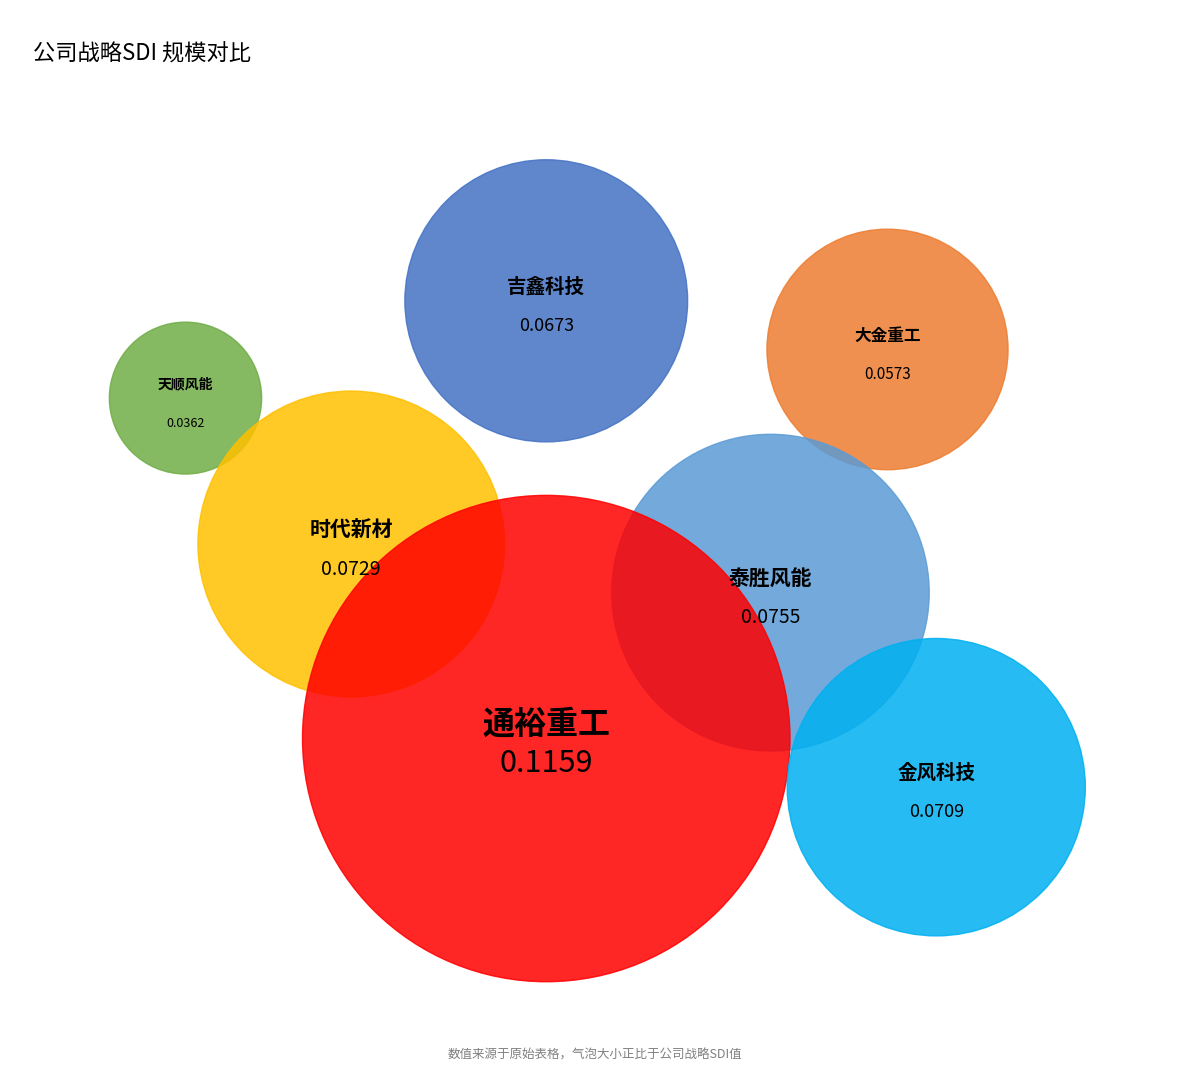

Rank the categories by value from lowest to highest.

天顺风能, 大金重工, 吉鑫科技, 金风科技, 时代新材, 泰胜风能, 通裕重工